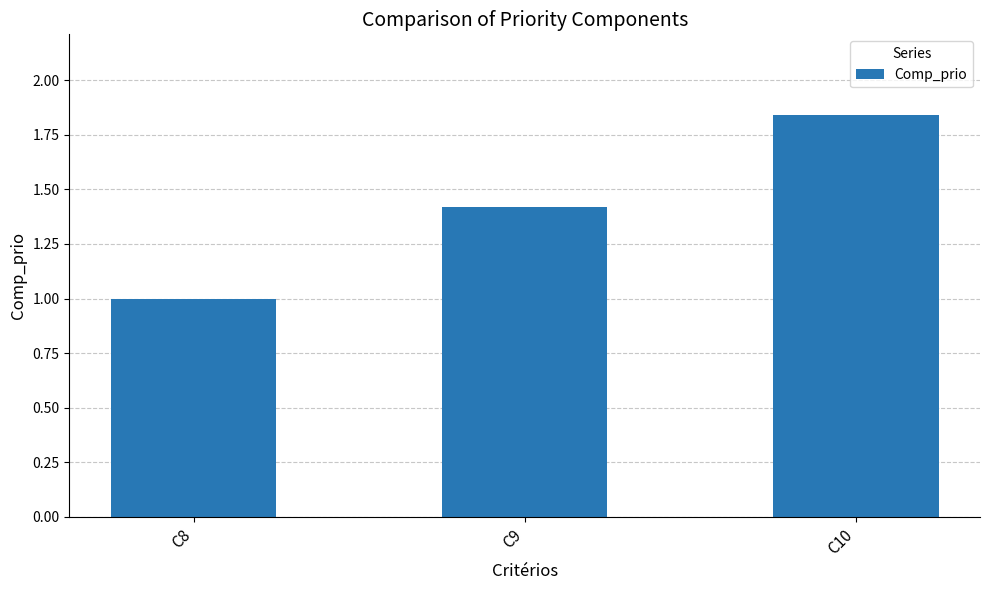

Which label corresponds to the largest value in the chart?

C10